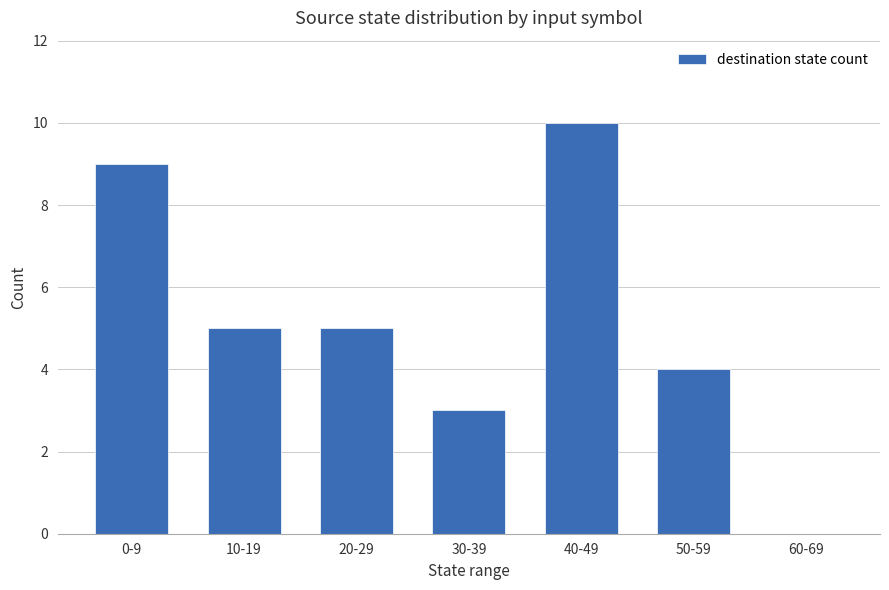

Which category has the highest value across all series?

40-49